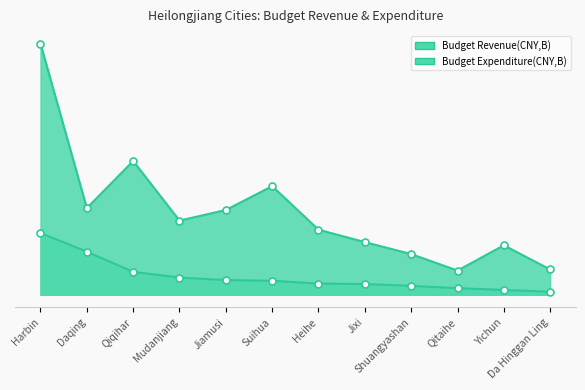

True or false: the data shows 30.2 at Qiqihar.

False